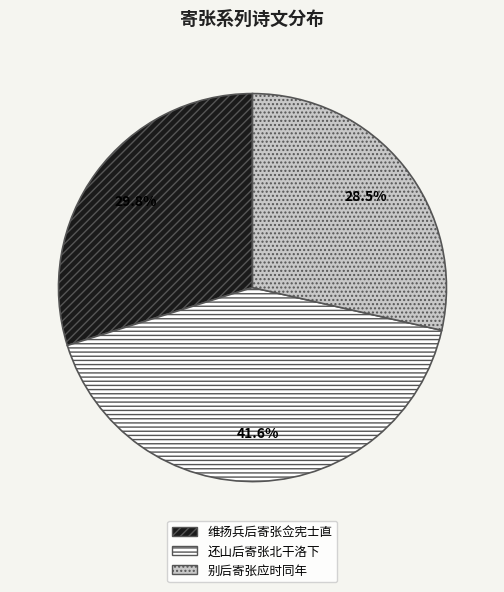

Is the sum of 维扬兵后寄张佥宪士直 and 别后寄张应时同年 greater than half?

Yes